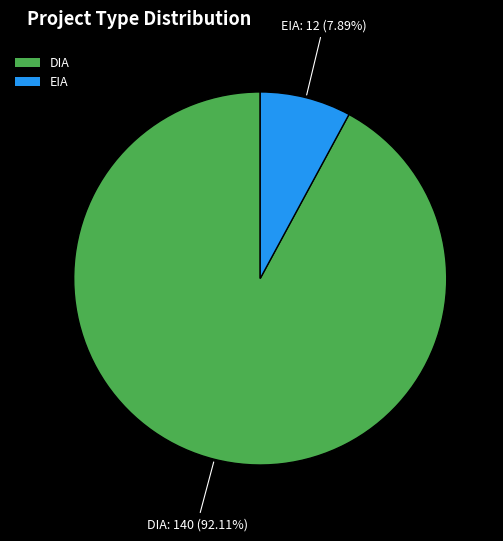

Approximately how many times larger is the value at EIA compared to DIA?

0.1